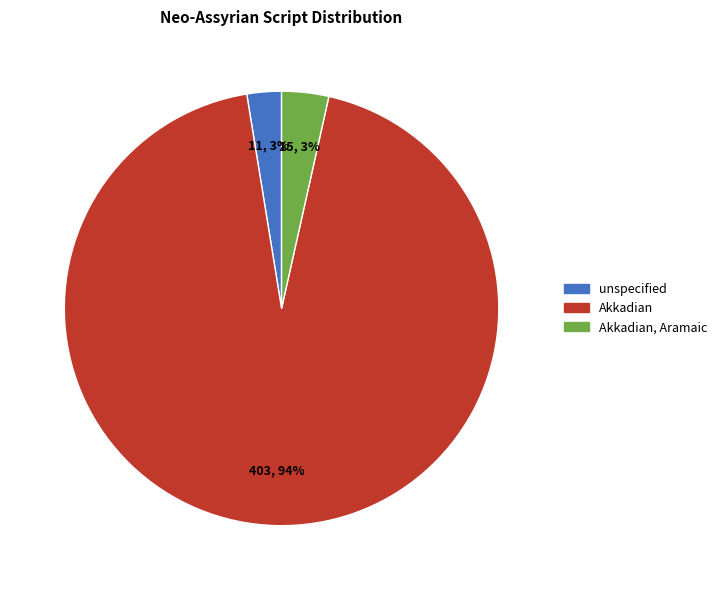

Between Akkadian and unspecified, which is larger?

Akkadian